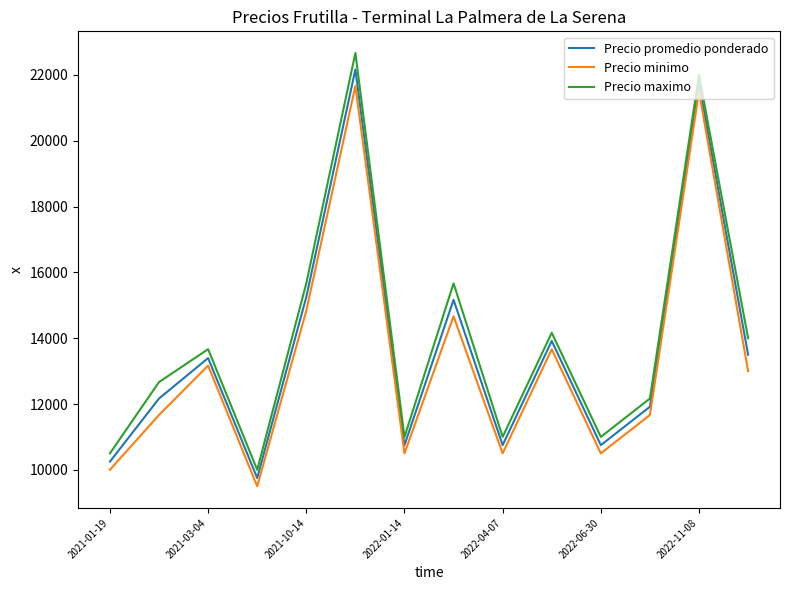

What is the average value of the Precio promedio ponderado series?

13677.1